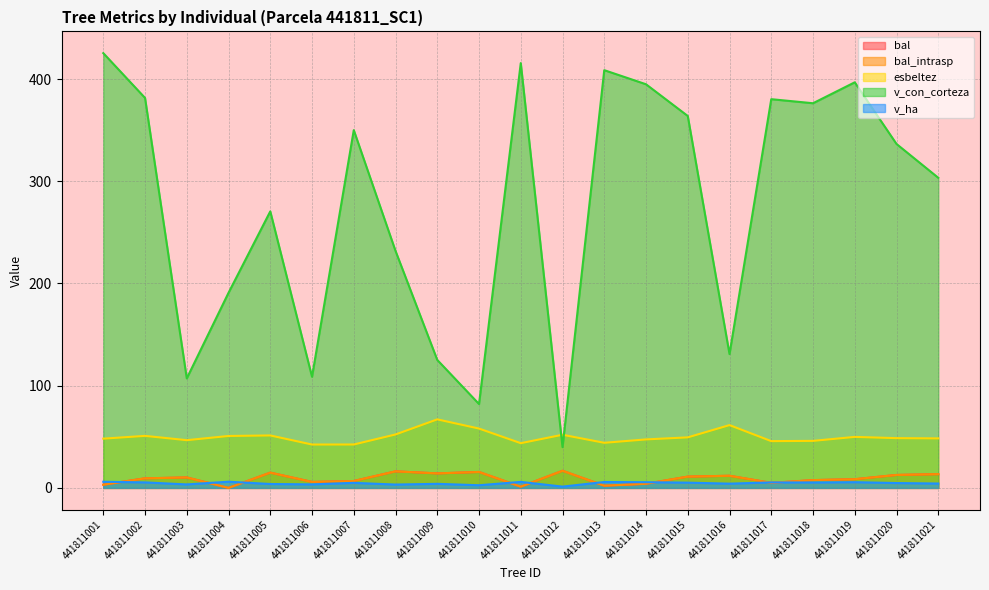

What is the value of the bal_intrasp point at the 17th from the left?

5.0